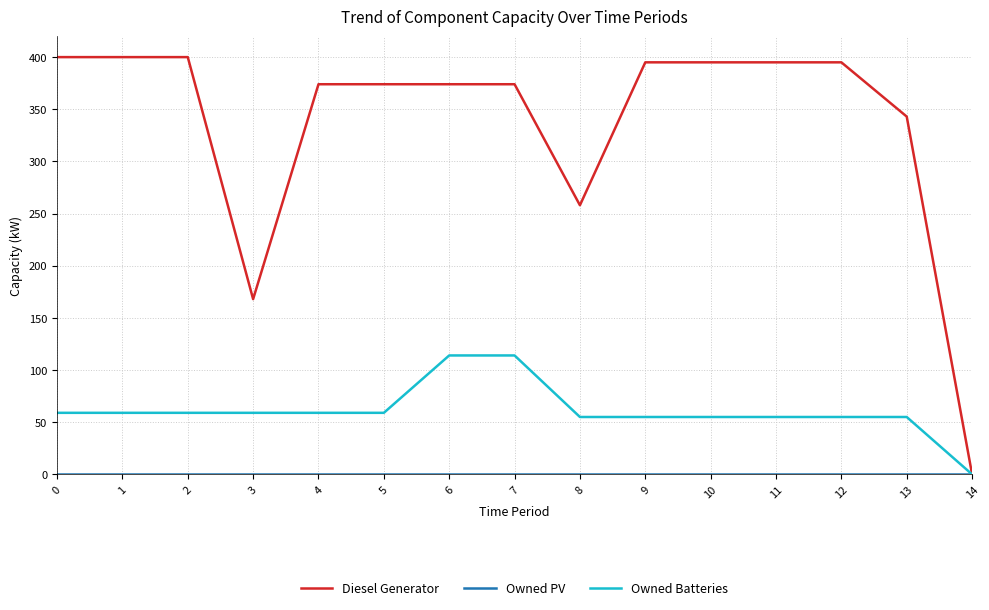

The value of Diesel Generator at 12 is 395. True or false?

True